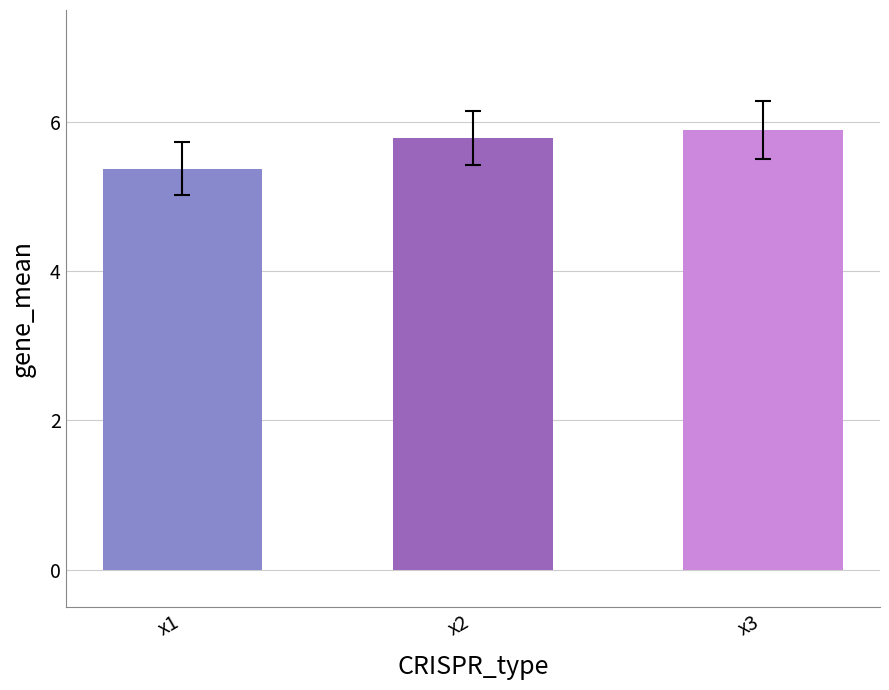

What is the minimum value shown in the chart?

5.4